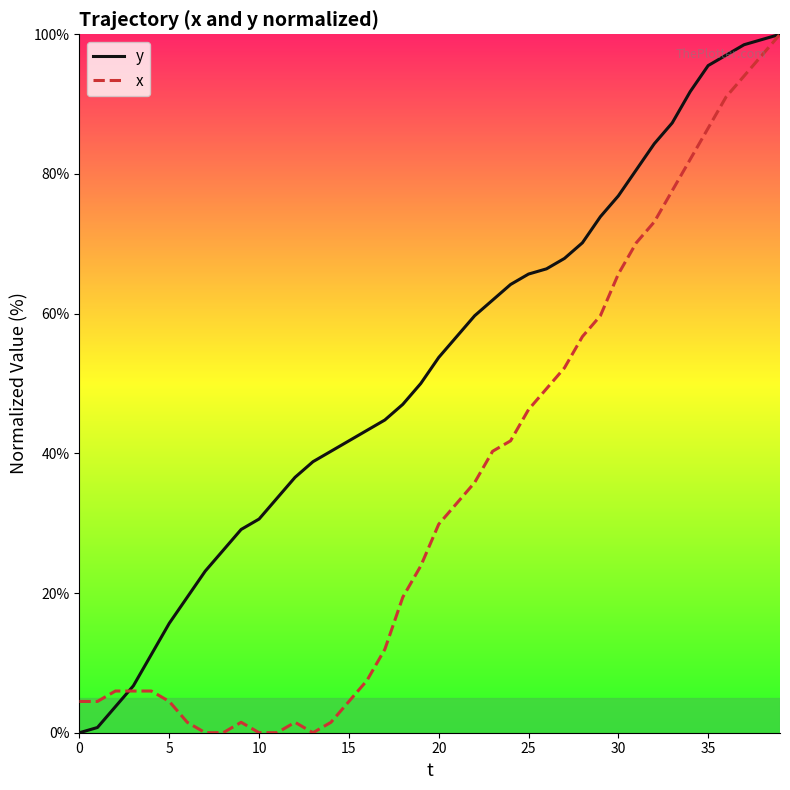

Which series has the largest total across all categories?

y